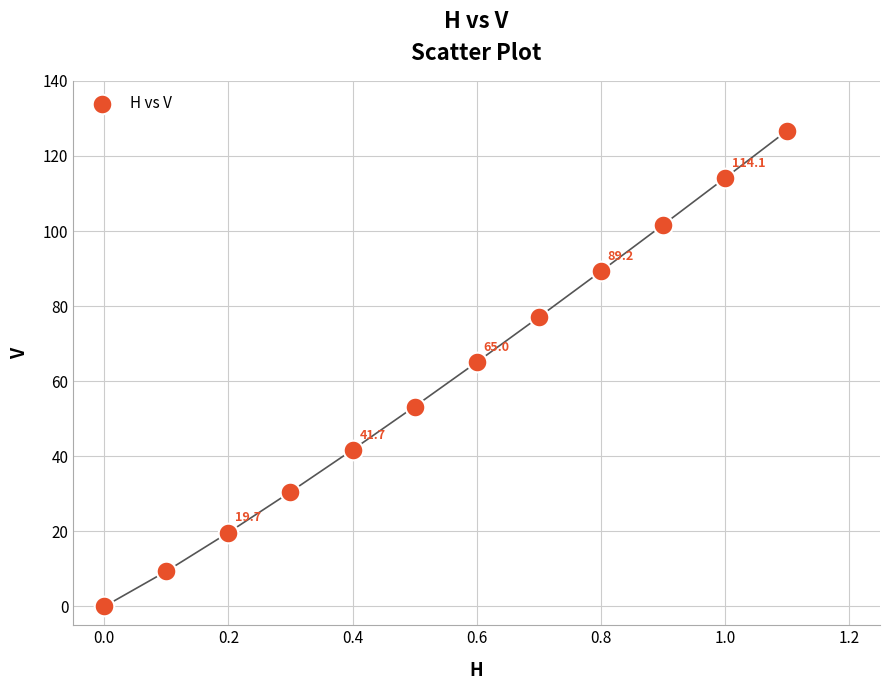

What is the range of Y values (max minus min)?

126.7